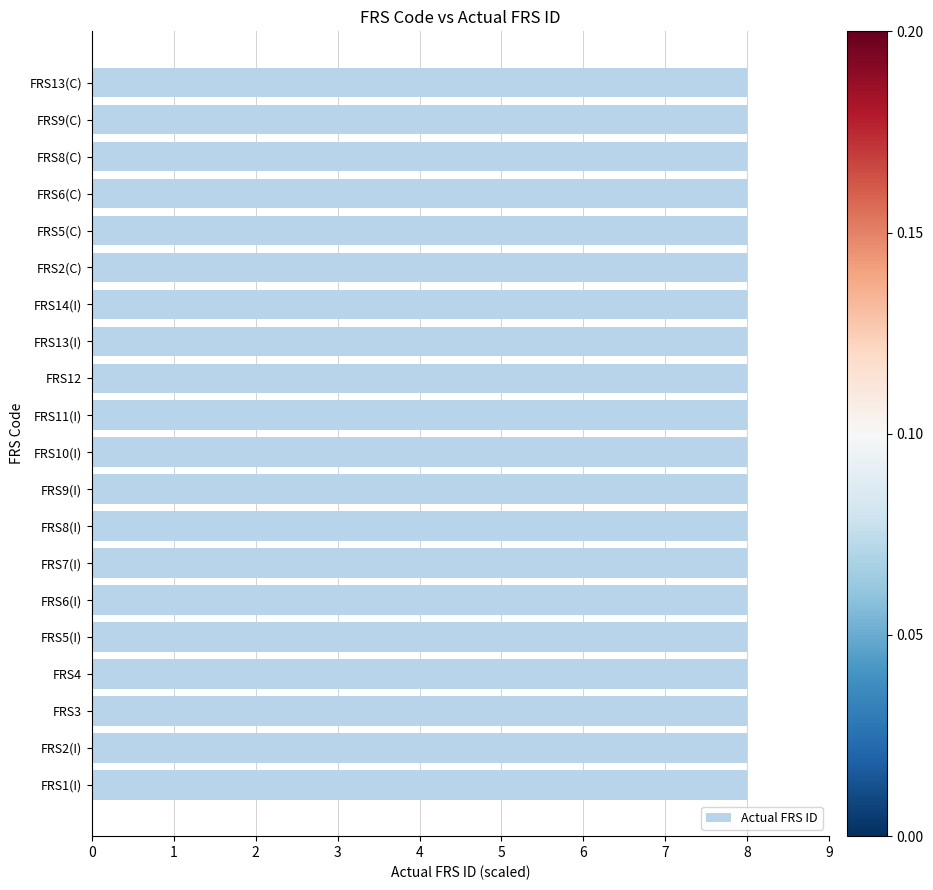

What is the minimum value shown in the chart?

8.0